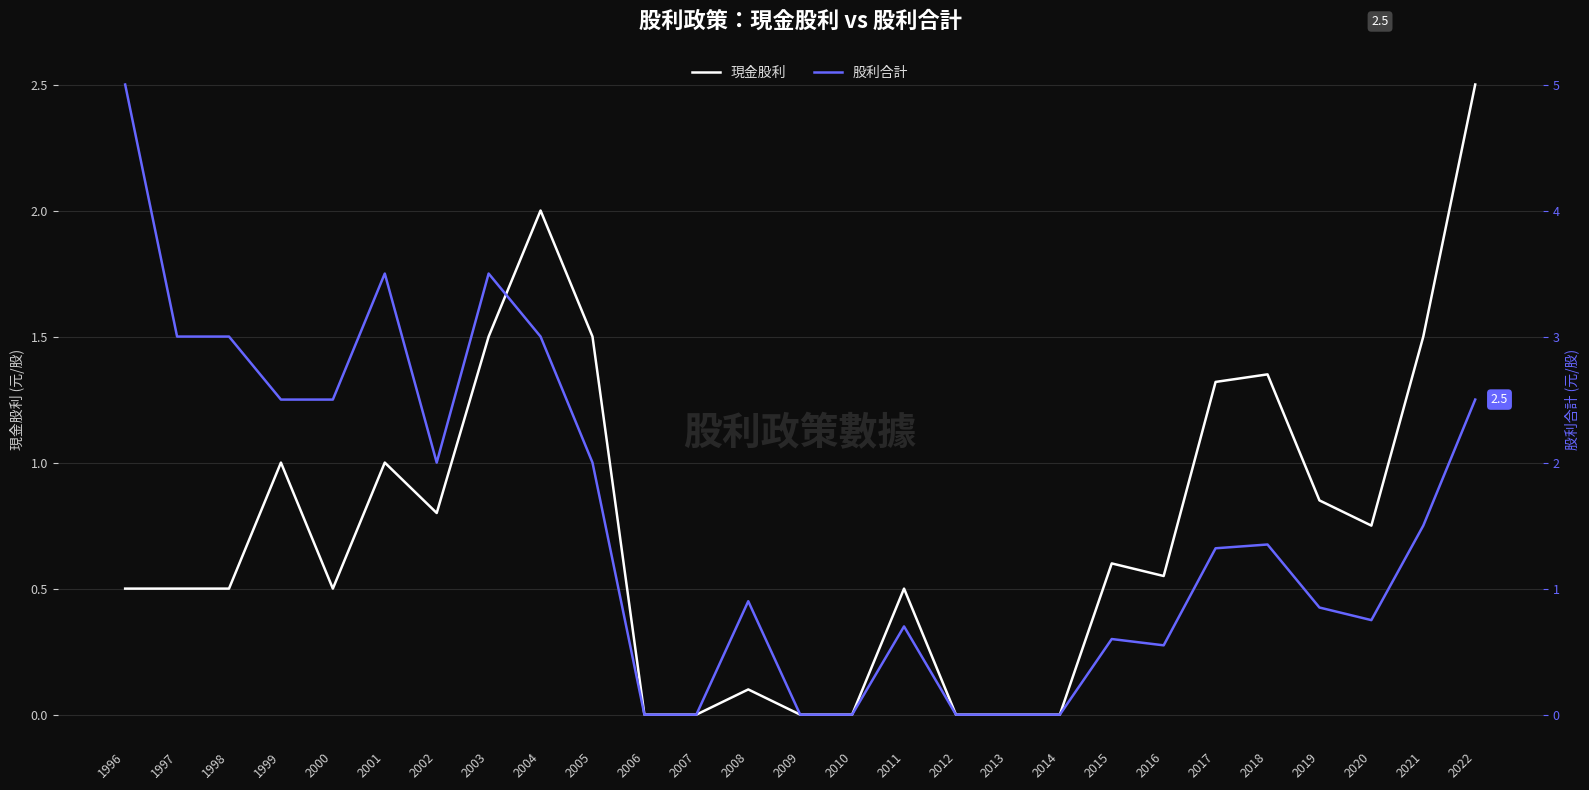

Count the 股利合計 values in the range 0 to 2.

18